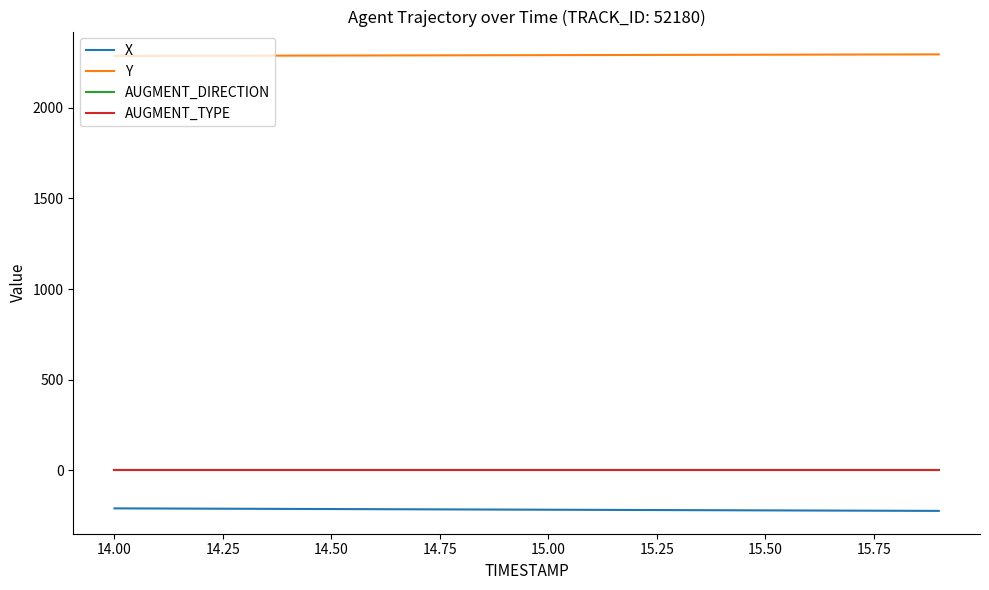

True or false: AUGMENT_DIRECTION and X intersect in this chart.

False